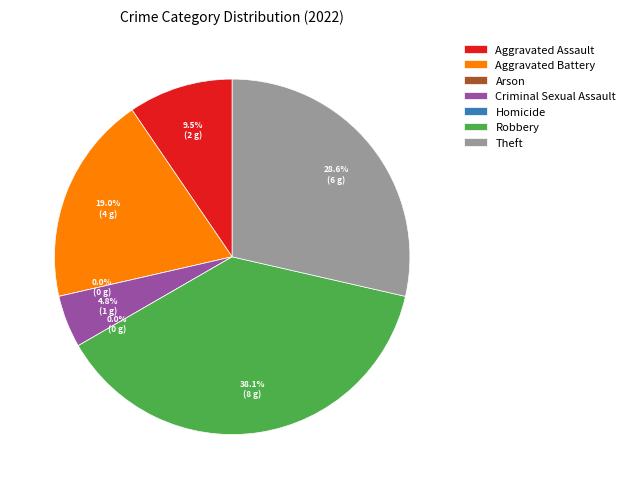

What is the change in value from Aggravated Assault to Arson?

-2